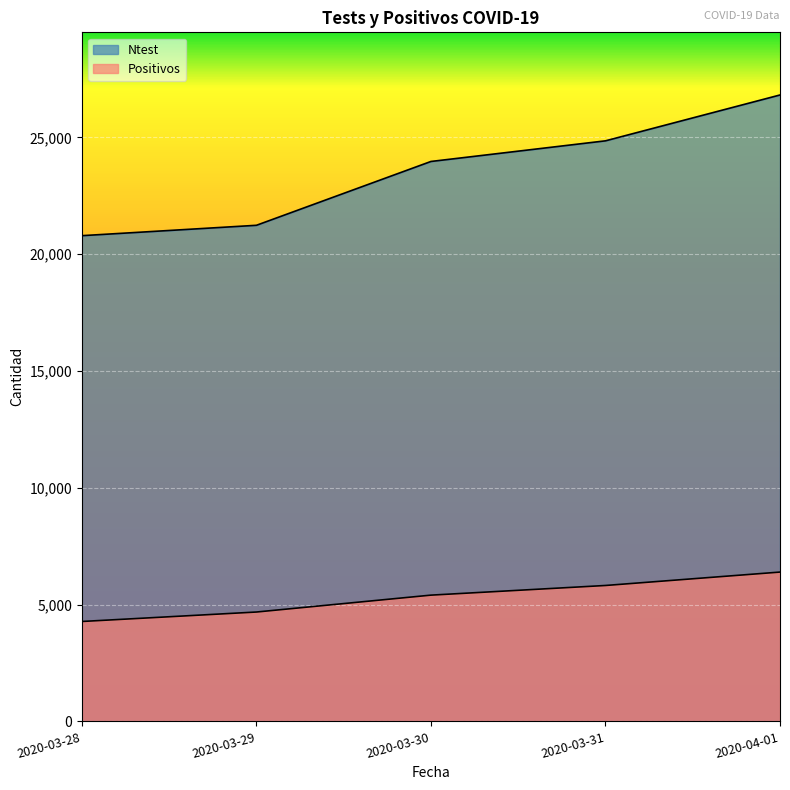

List the series in order of their peak value, highest first.

Ntest, Positivos